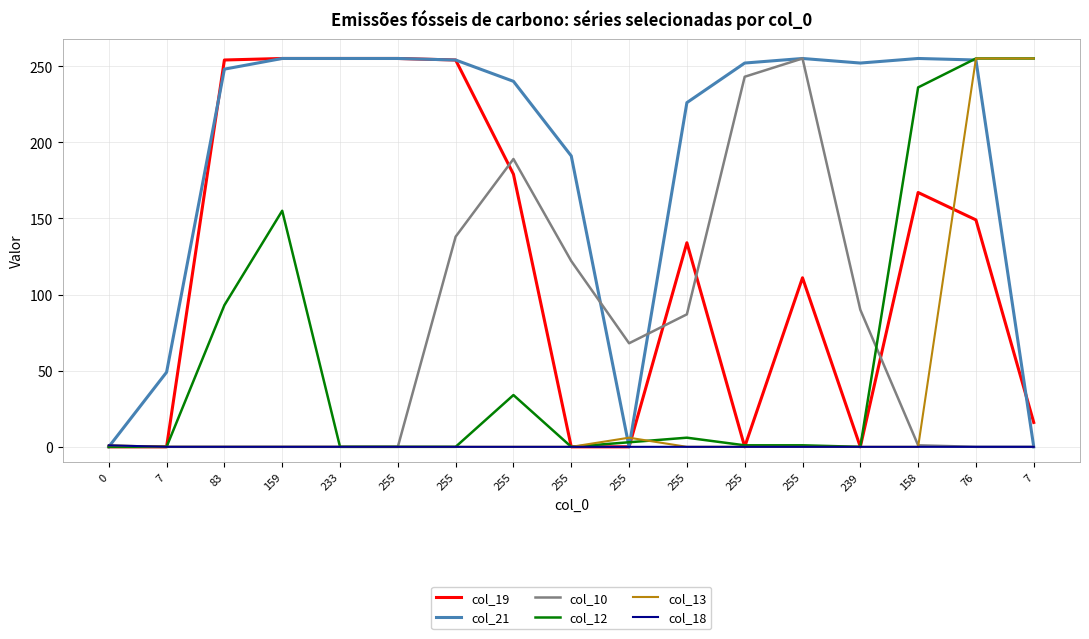

What is the difference between the highest and lowest values at 255?

255